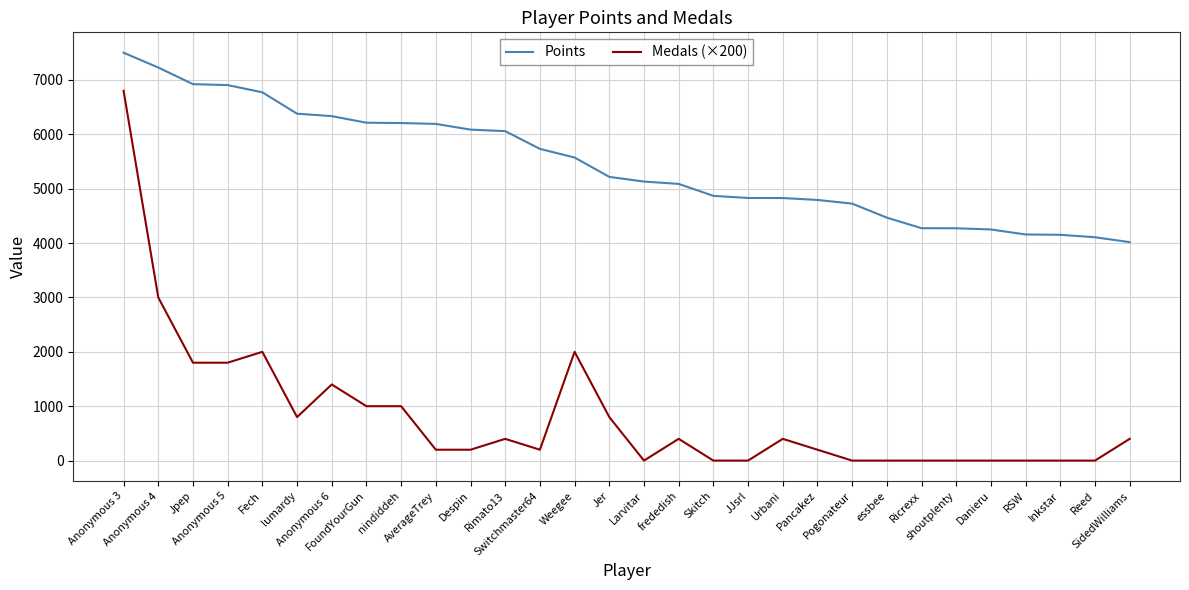

Which series has the widest spread of values?

Medals (×200)